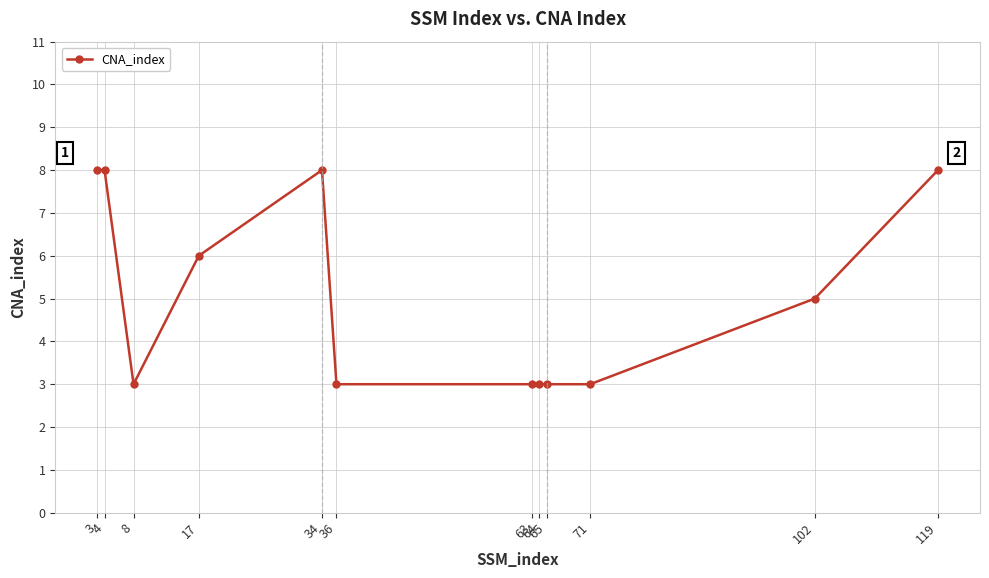

True or false: the data has more than 0 interior local peaks.

True